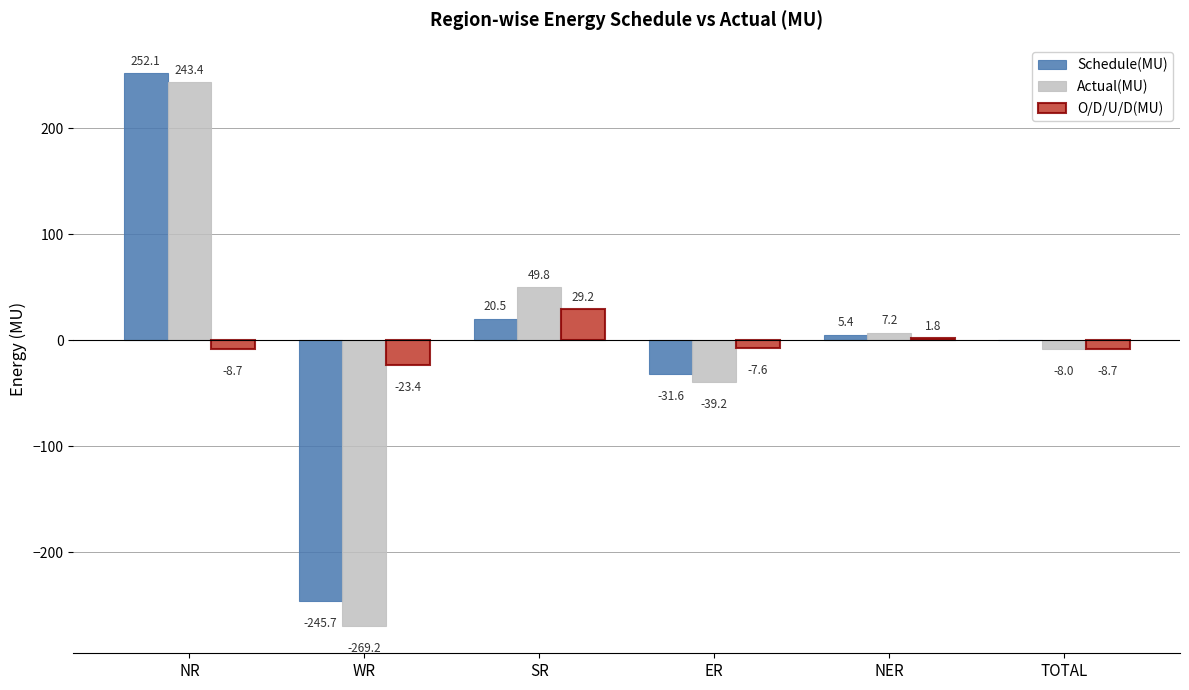

The value of Actual(MU) at ER is -39.2. True or false?

True